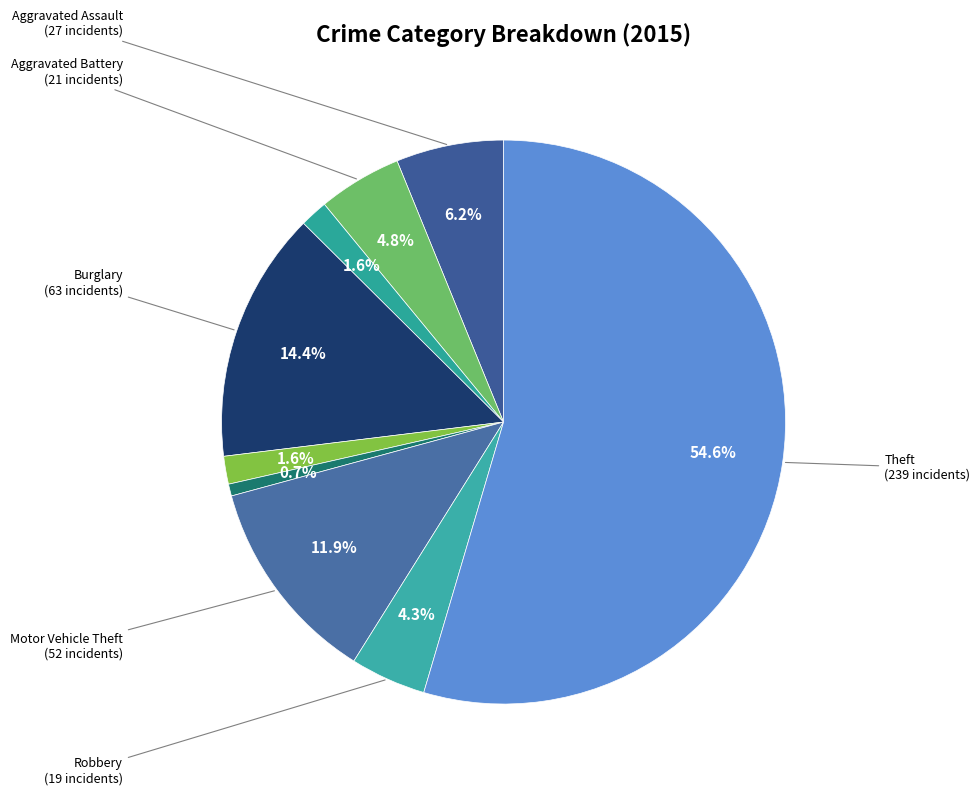

Is there any slice that represents more than half of the pie?

Yes